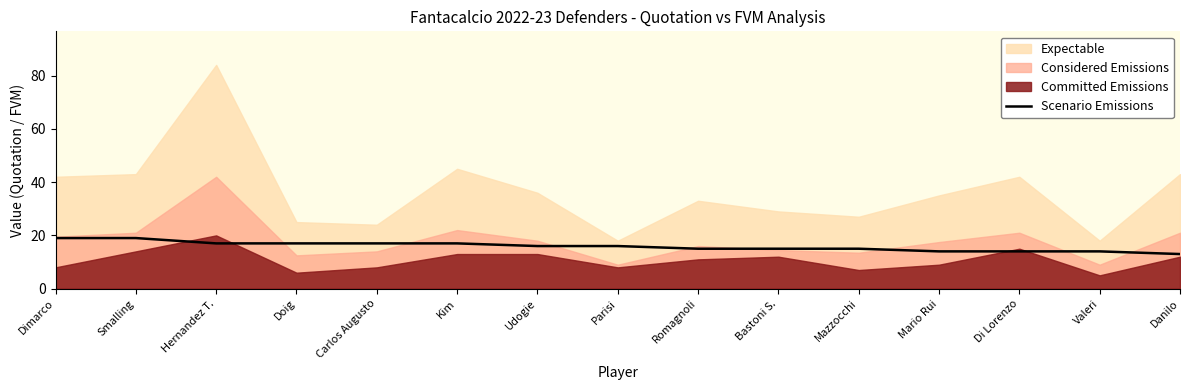

What is the sum of all values?

238